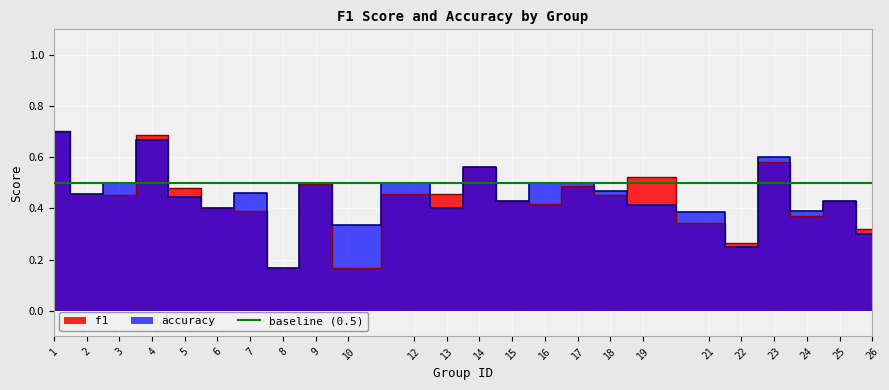

In f1, how many points are lower than both neighbors (excluding endpoints)?

7